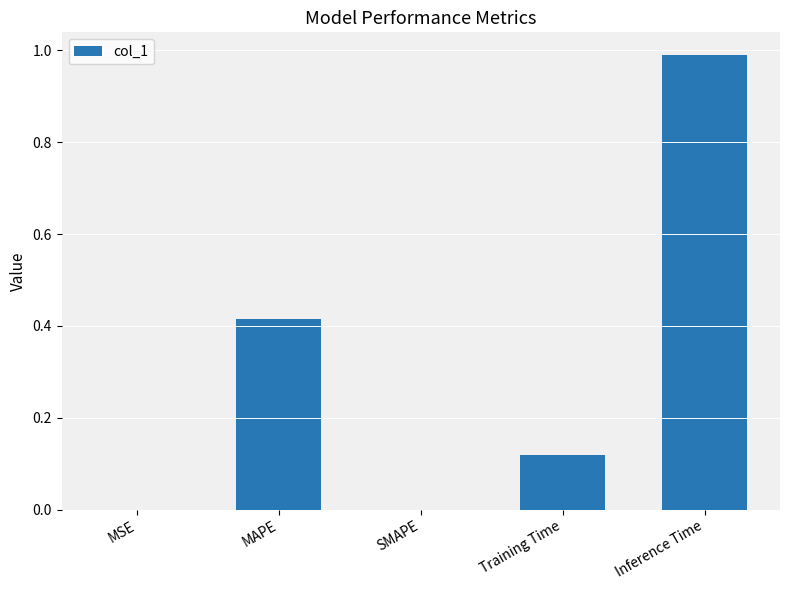

Which category has the highest value across all series?

Inference Time